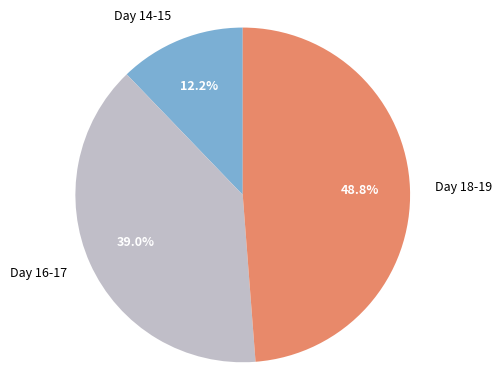

Which category has the smallest portion of the pie?

Day 14-15